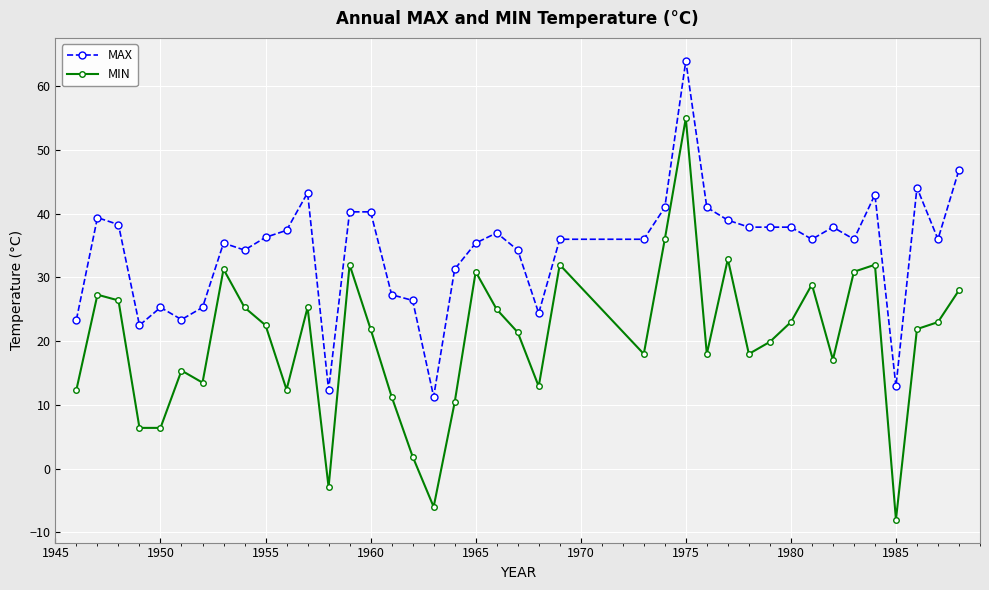

True or false: MAX and MIN cross at least once.

False